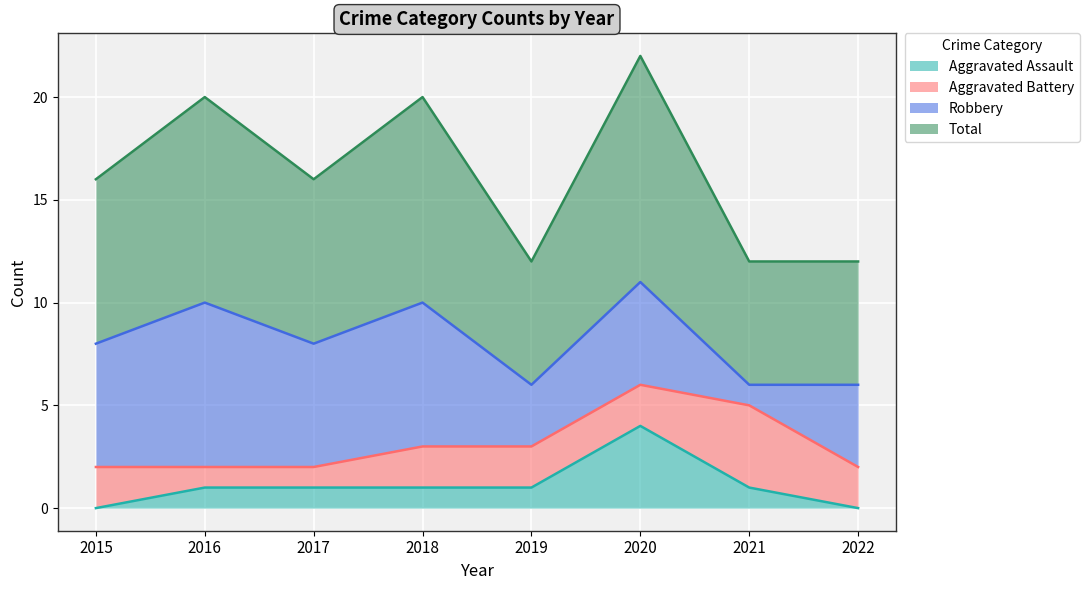

Which series changed the most between 2015 and 2019?

Total